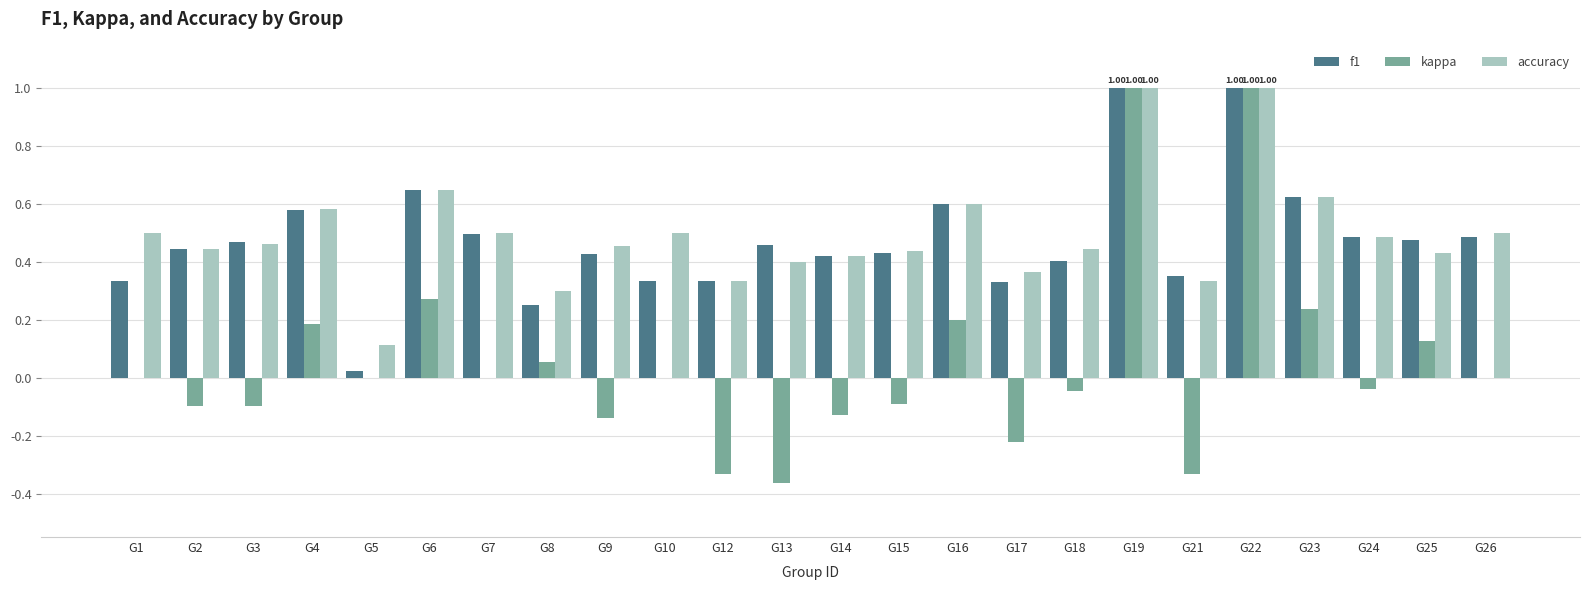

Which series has the largest range (max minus min)?

kappa